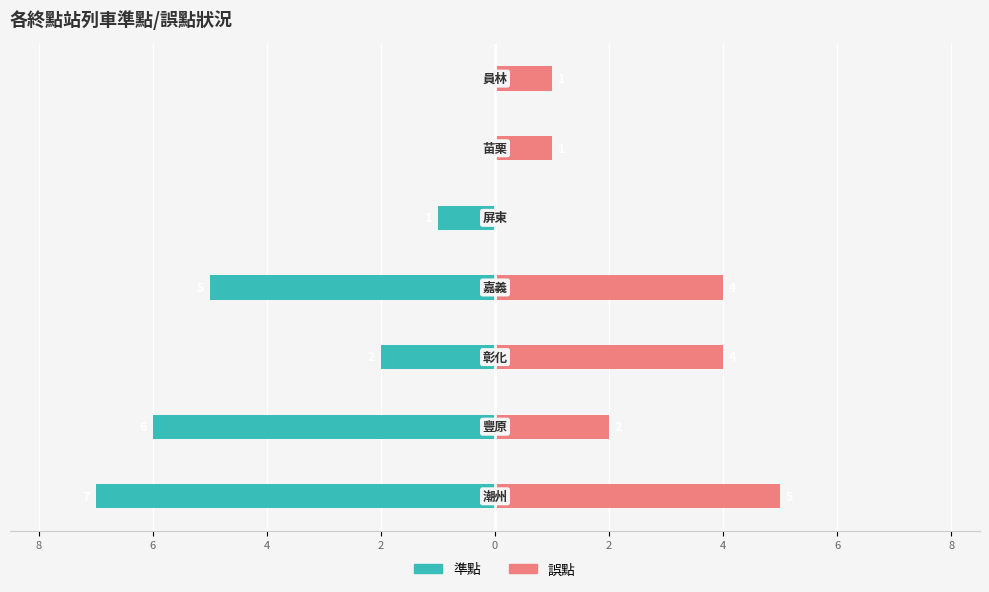

Reading right to left, what are all the values shown in this chart?

準點: 0	0	-1	-5	-2	-6	-7
誤點: 1	1	0	4	4	2	5